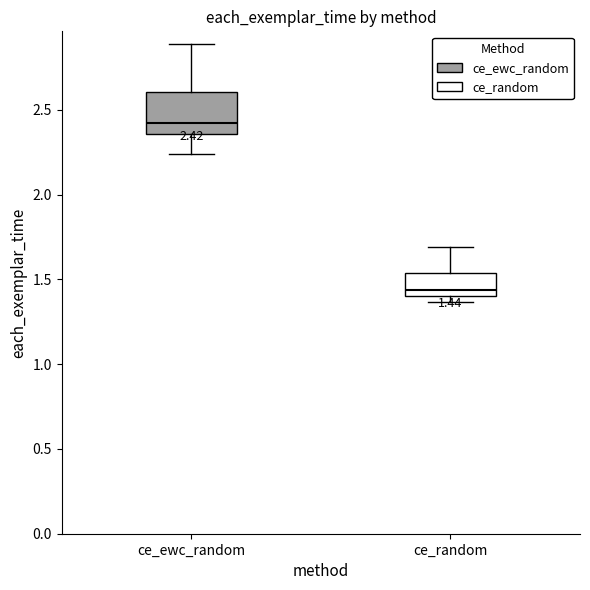

Which box's median line is the highest?

ce_ewc_random